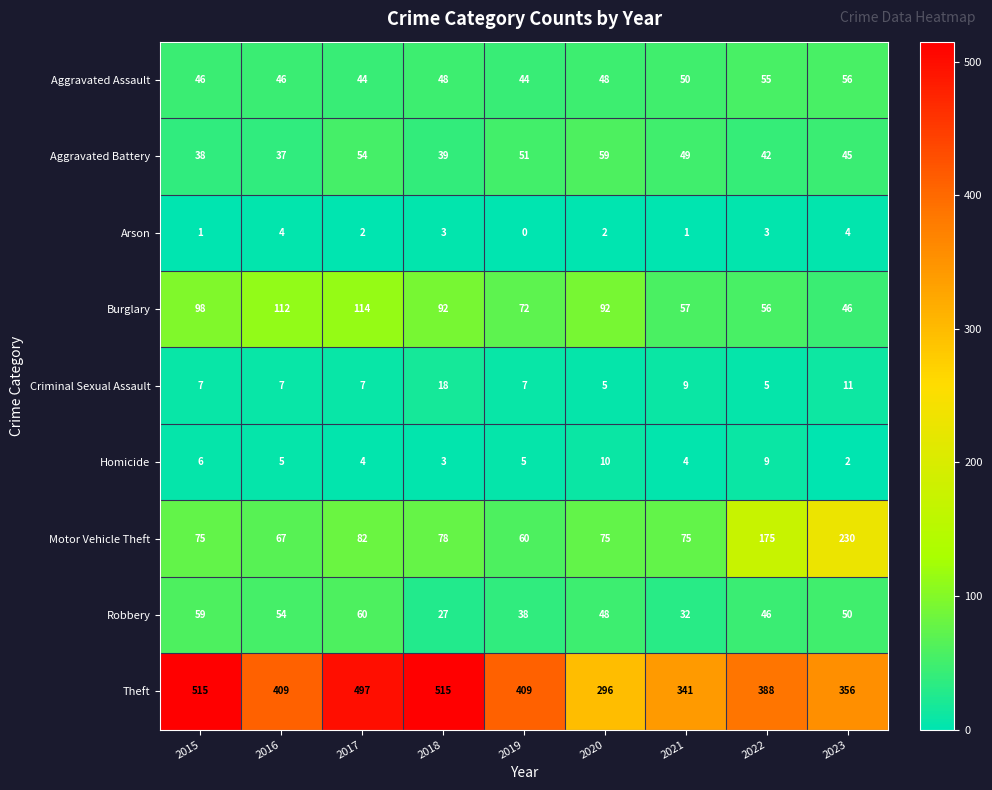

Count the number of categories in the chart.

9